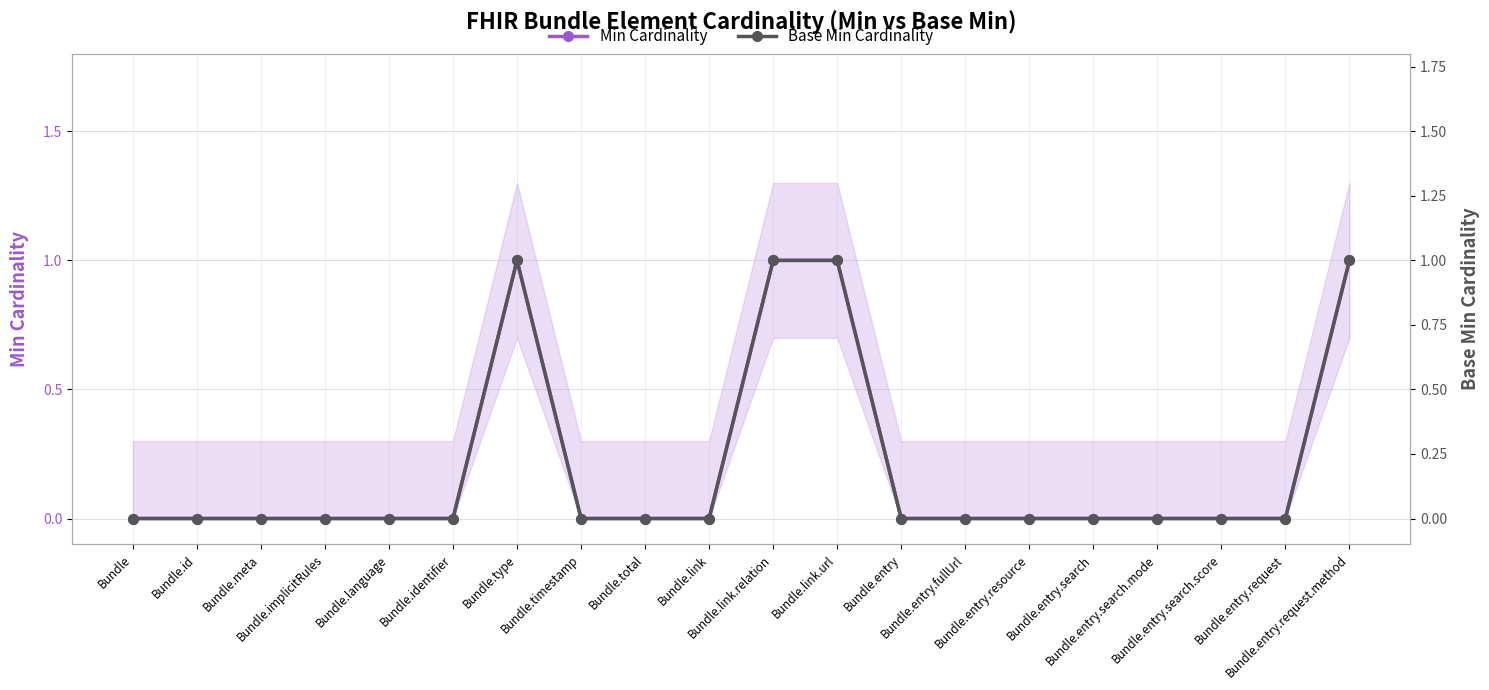

How many values in the Base Min Cardinality series exceed 0?

4